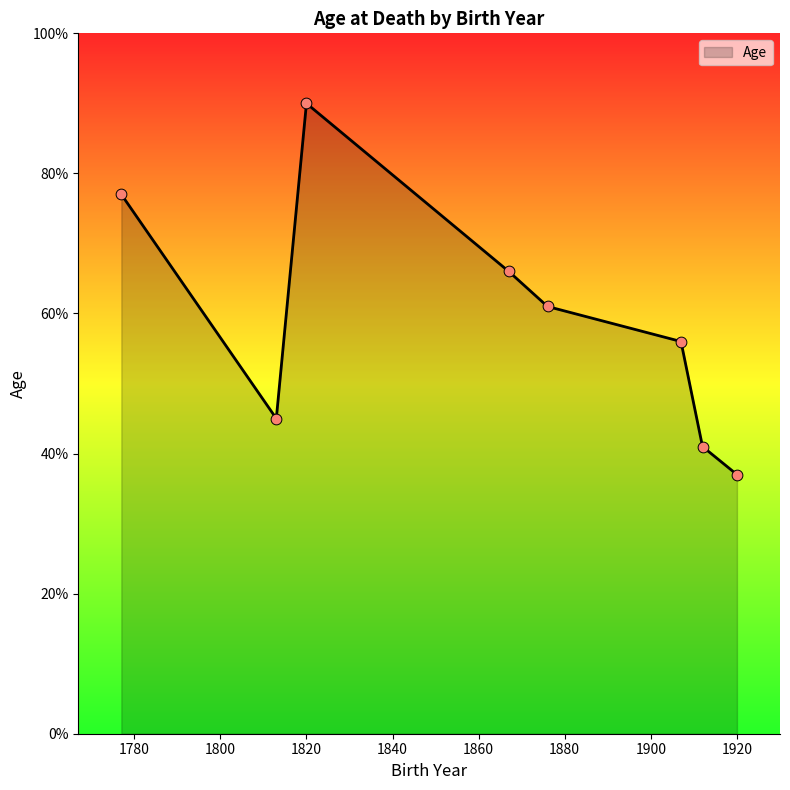

True or false: the data has more than 1 interior local peaks.

False